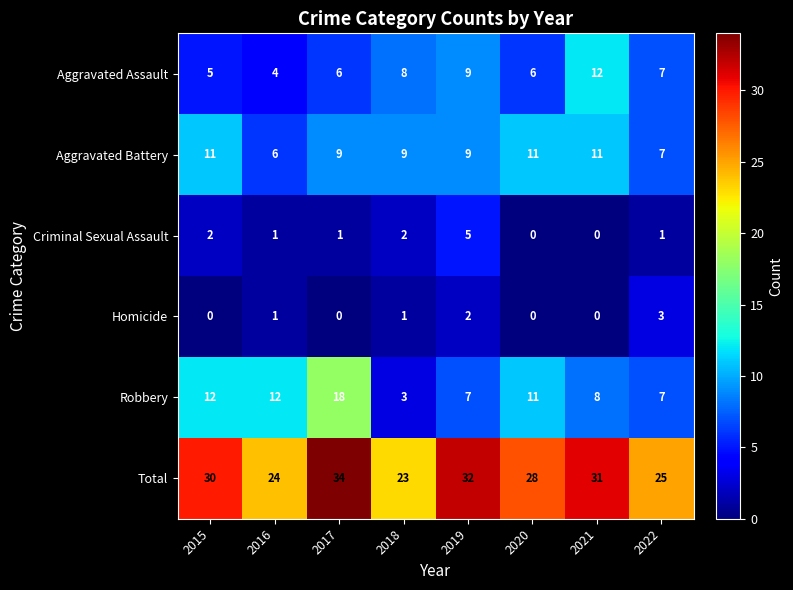

What is the difference between the maximum and minimum values in the Homicide series?

3